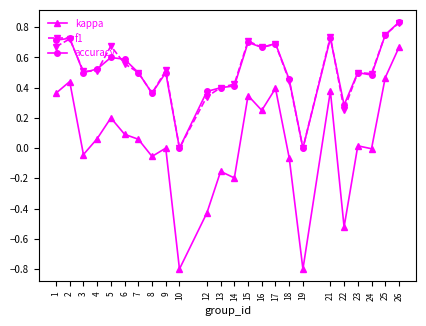

What is the minimum value for kappa?

-0.8